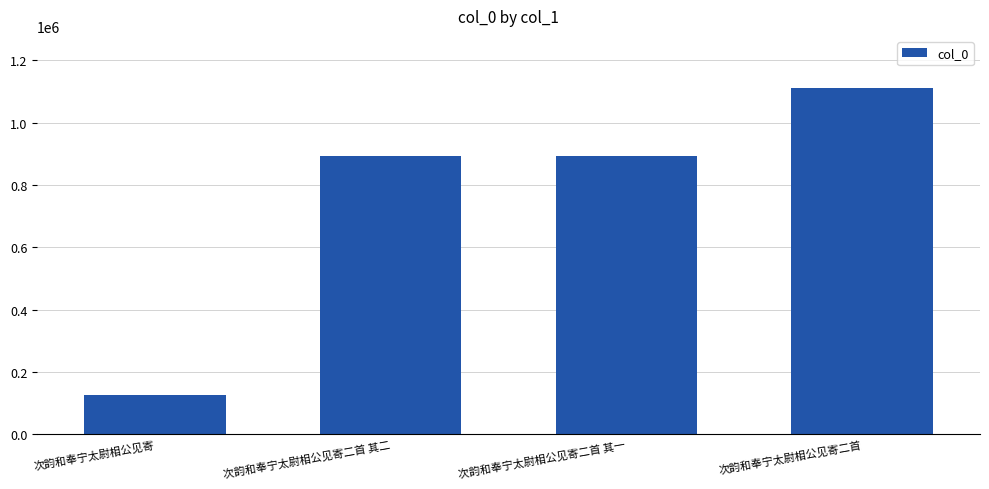

The chart shows a value of 1112183 at 次韵和奉宁太尉相公见寄二首. True or false?

True